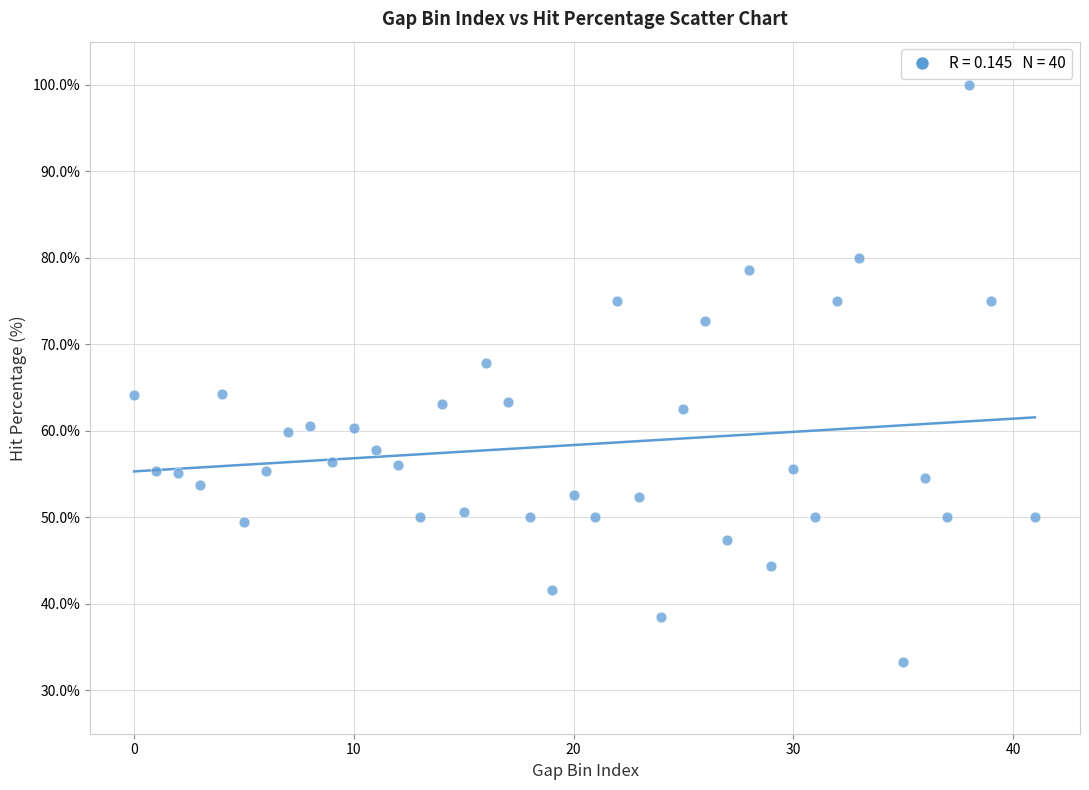

What is the range of X values (max minus min)?

41.0